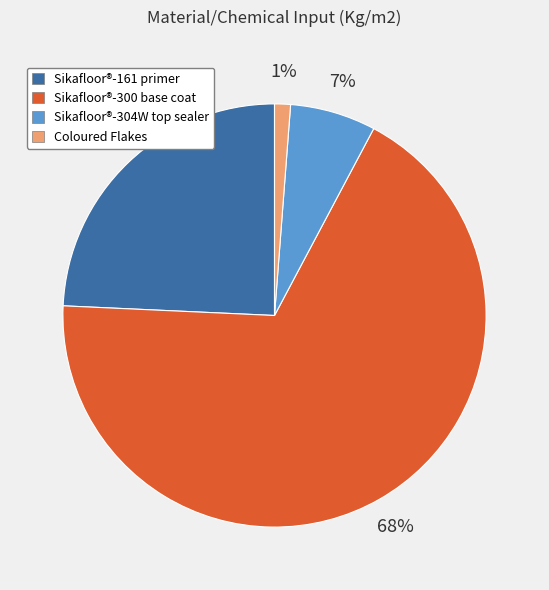

Which has a higher value, Sikafloor®-161 primer or Sikafloor®-300 base coat?

Sikafloor®-300 base coat